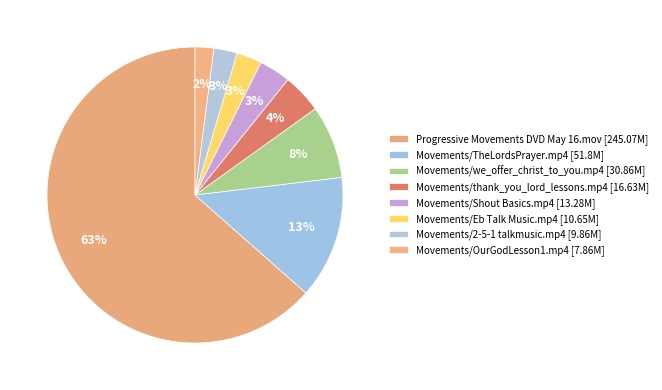

How many slices are in this pie chart?

8